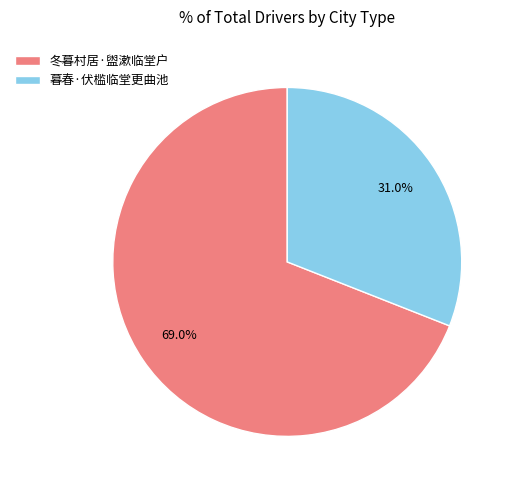

What is the smallest slice in the pie chart?

暮春·伏槛临堂更曲池